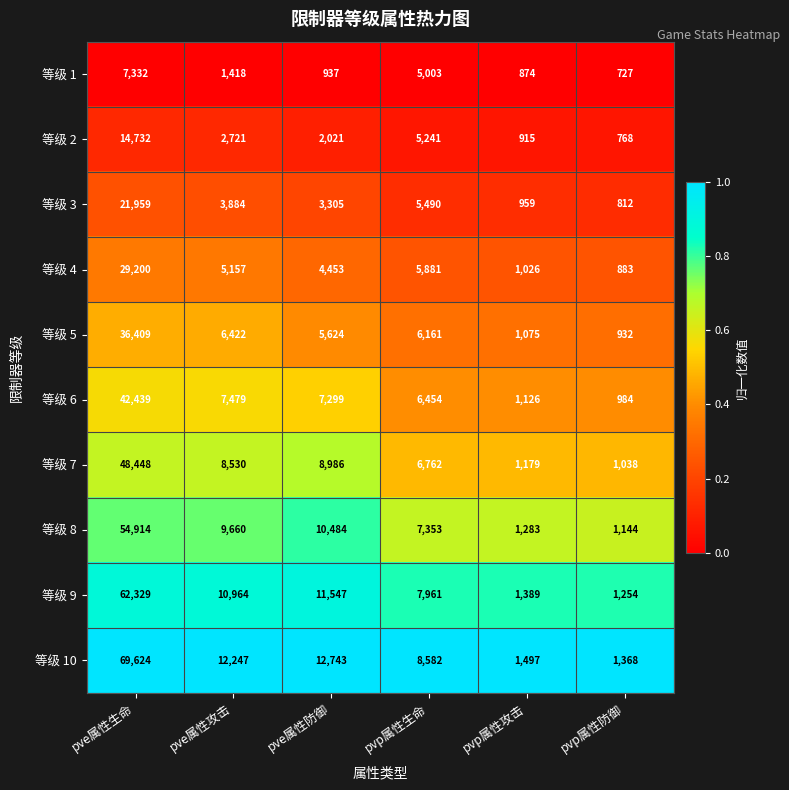

Is it true that 等级 2 equals 2021 at pve属性防御?

True